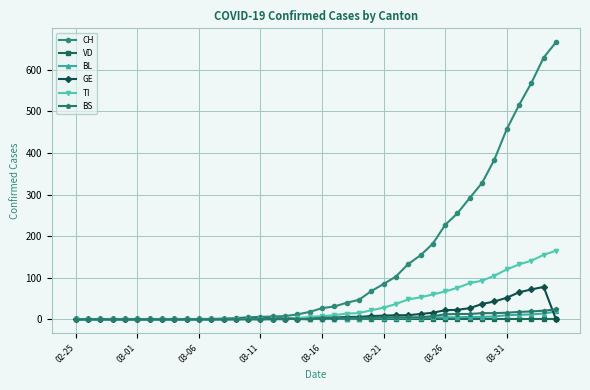

Which series has the largest range (max minus min)?

CH